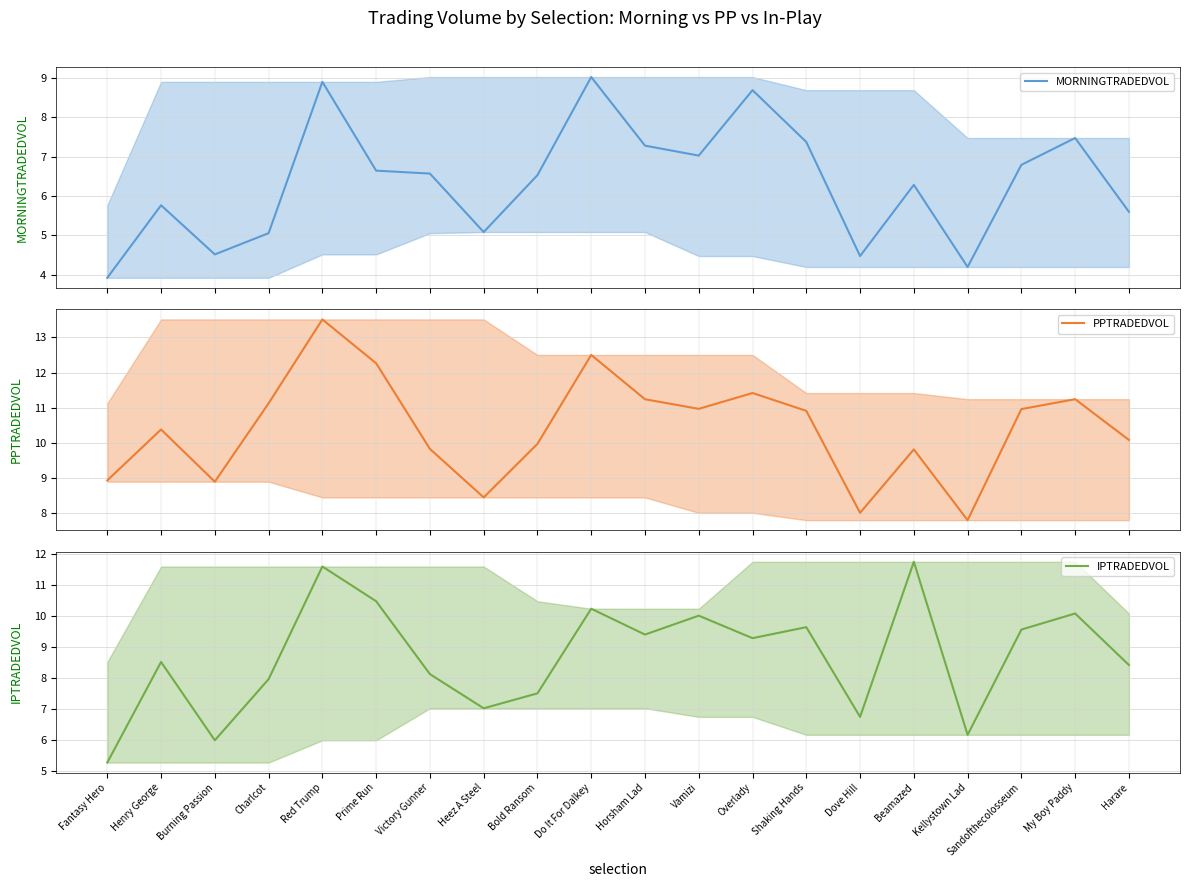

What is the maximum value for IPTRADEDVOL?

11.8